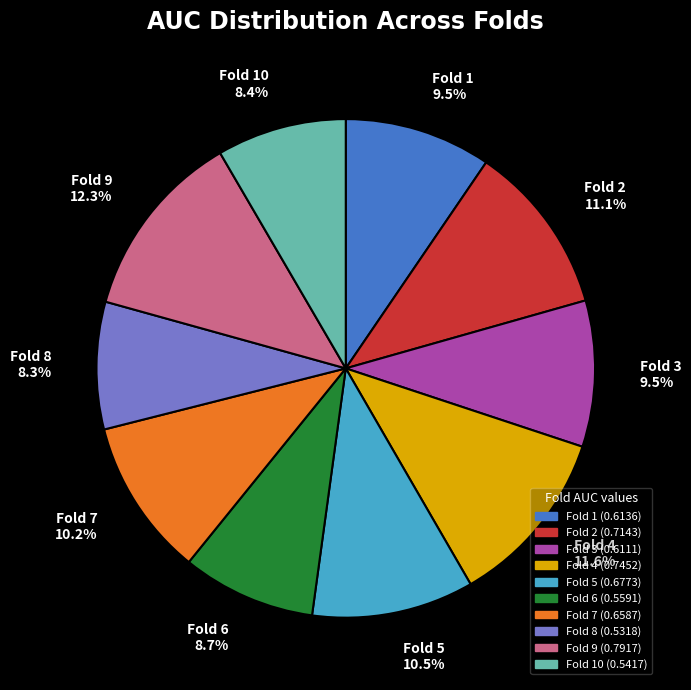

Is there a majority slice in this chart?

No